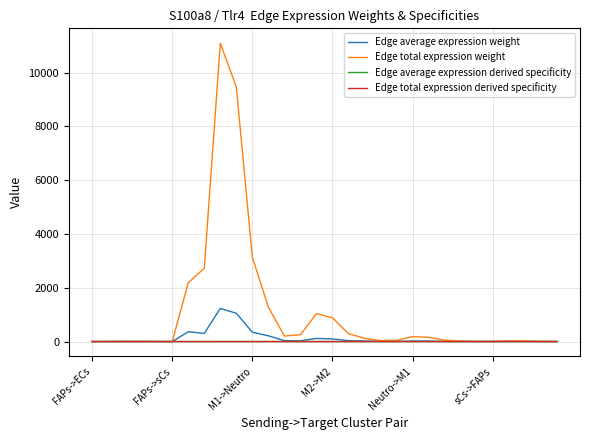

Which series has the largest total across all categories?

Edge total expression weight